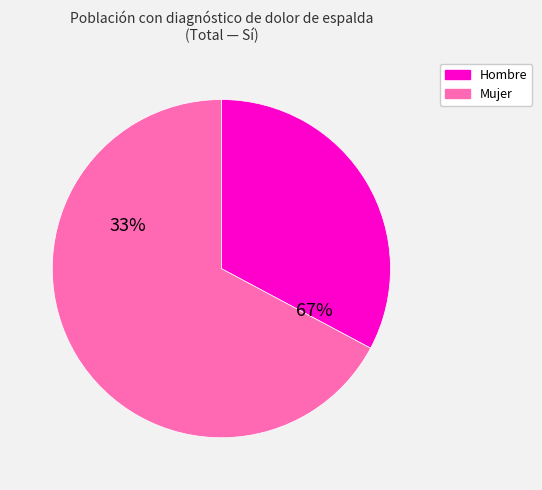

Count the number of slices in the pie.

2